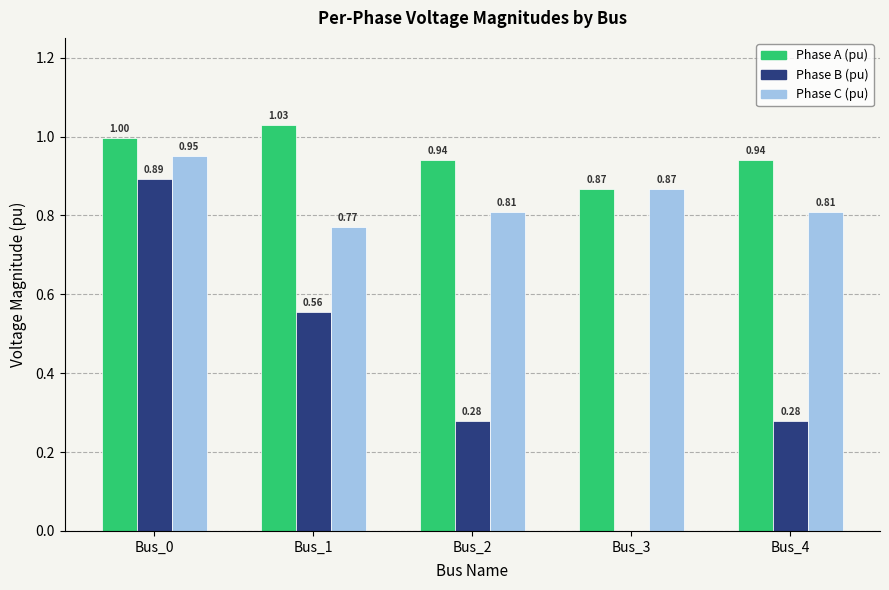

At which category is the sum across all series the highest?

Bus_0